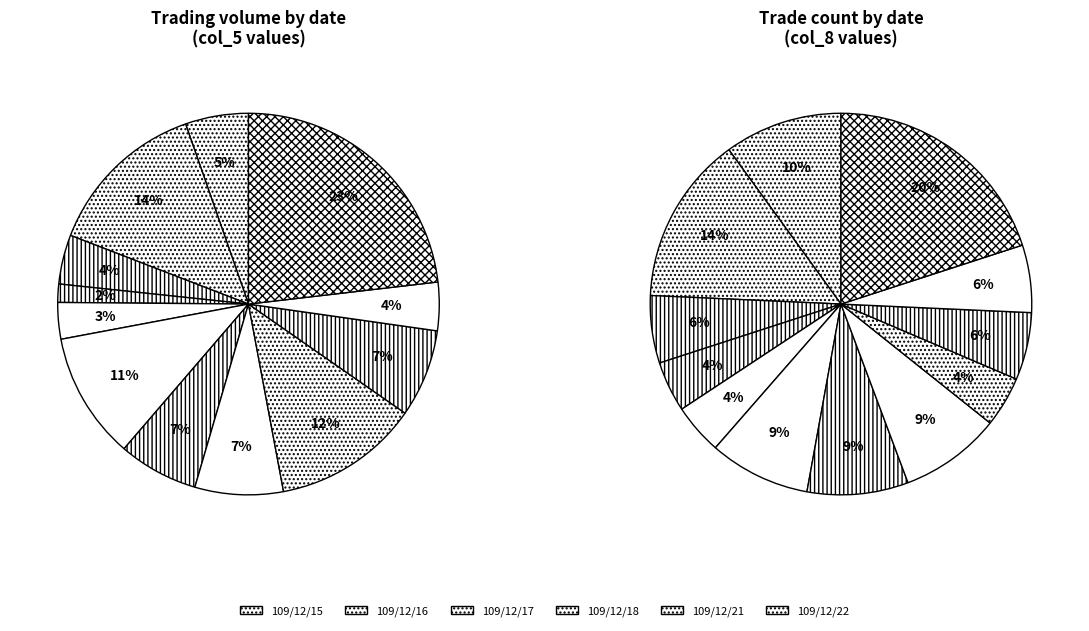

What is the smallest slice in the pie chart?

109/12/18